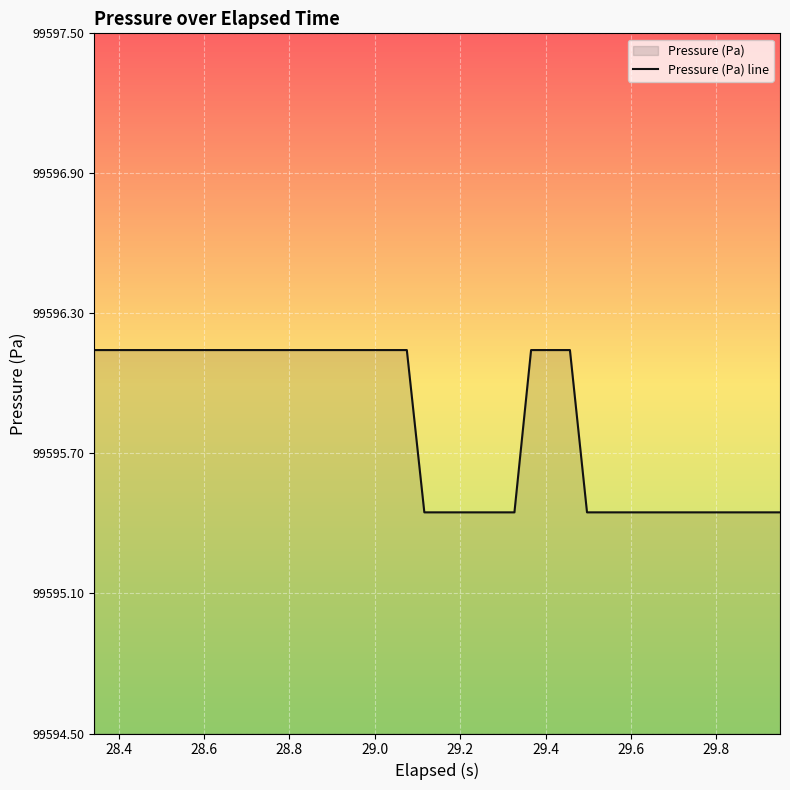

How many data points are less than 99596?

18